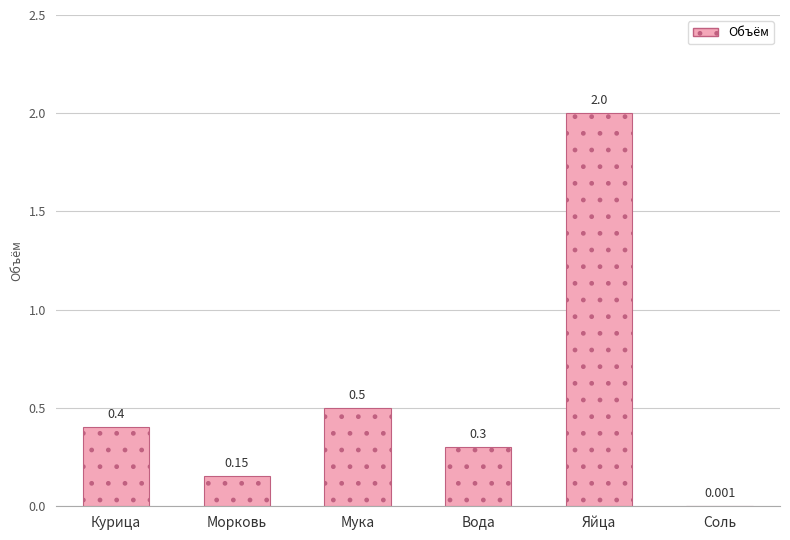

Between Мука and Яйца, which is larger?

Яйца